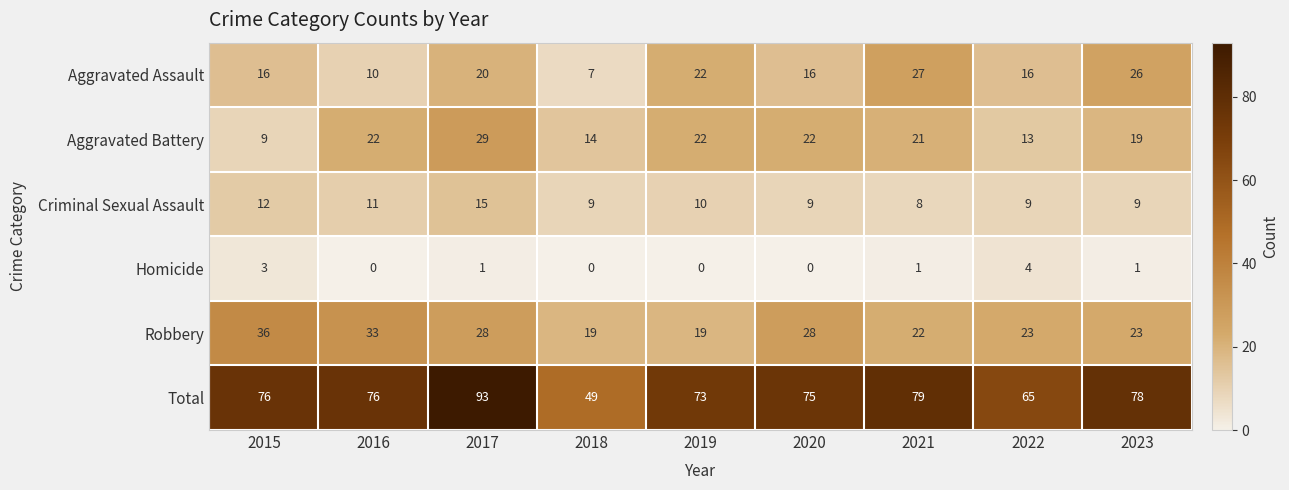

Which category has the lowest value in the Criminal Sexual Assault series?

2021